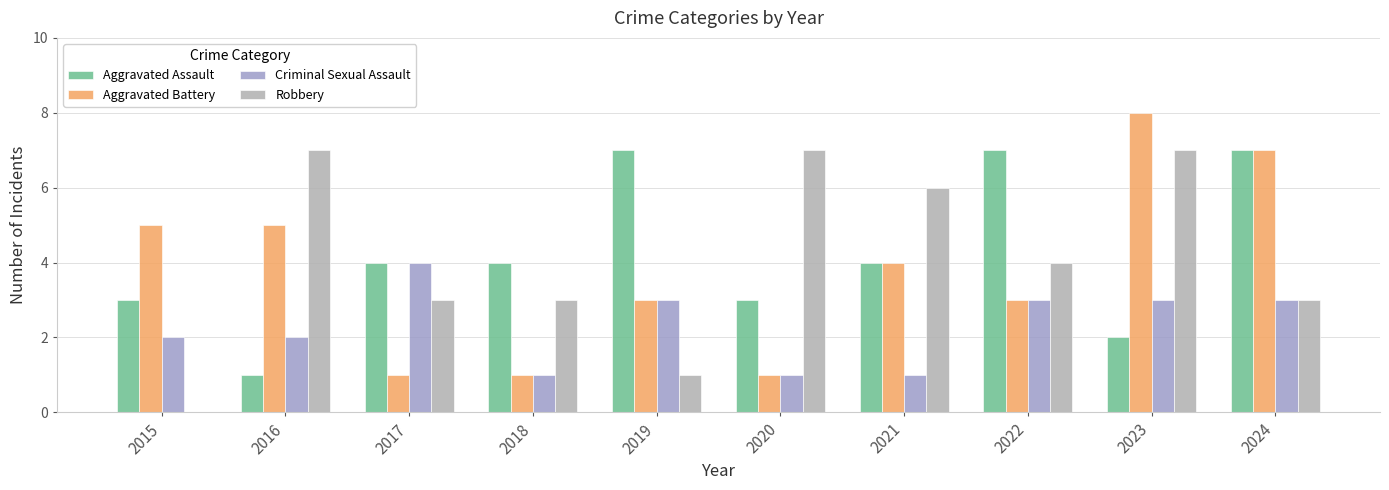

What is the spread (max minus min) of values at 2024?

4